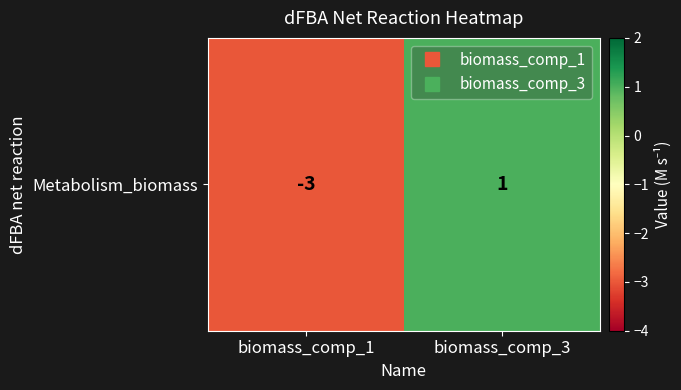

Rank the categories by value from lowest to highest.

biomass_comp_1, biomass_comp_3